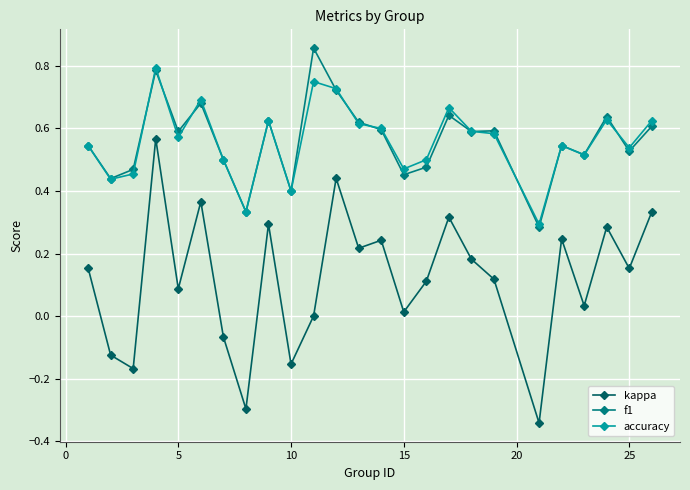

True or false: kappa and f1 cross at least once.

False